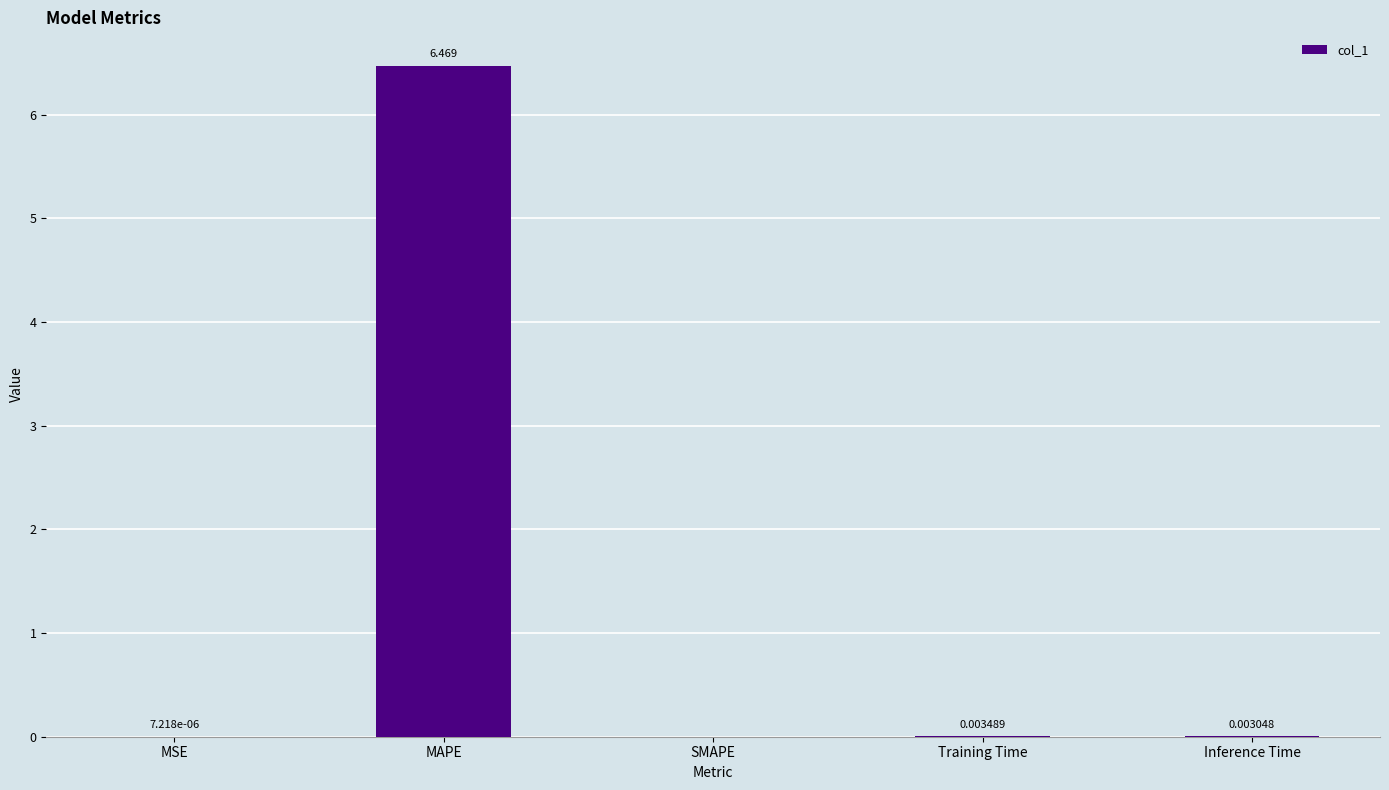

Which label corresponds to the largest value in the chart?

MAPE